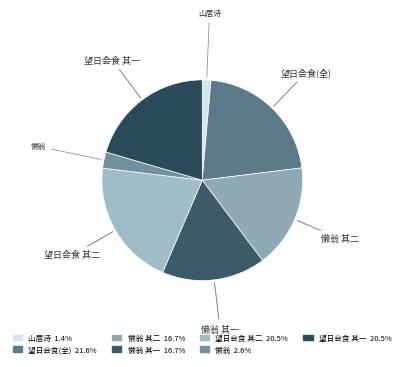

Combined, do 山居诗 and 望日会食(全) account for over 50%?

No